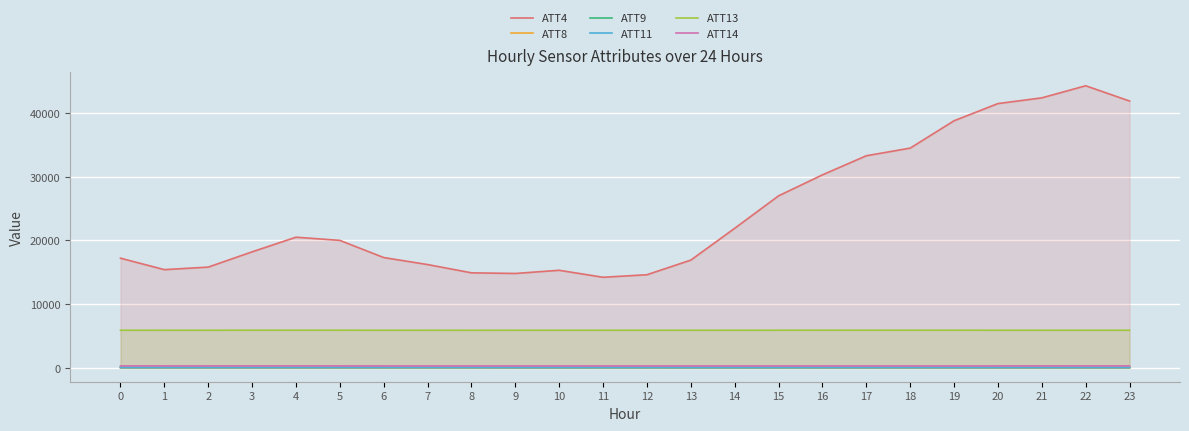

What is the maximum value shown in the chart?

44300.0